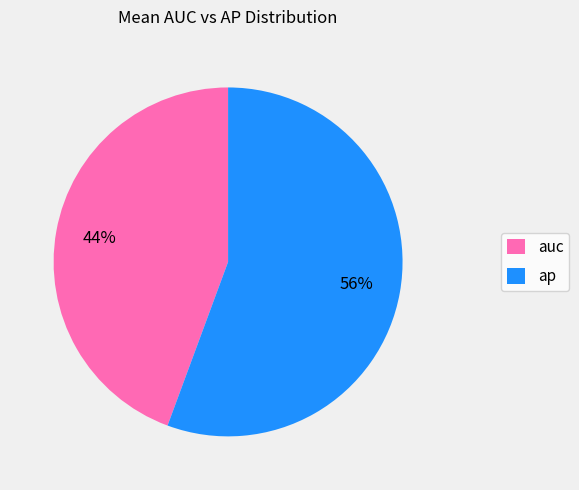

How many segments does this pie chart have?

2